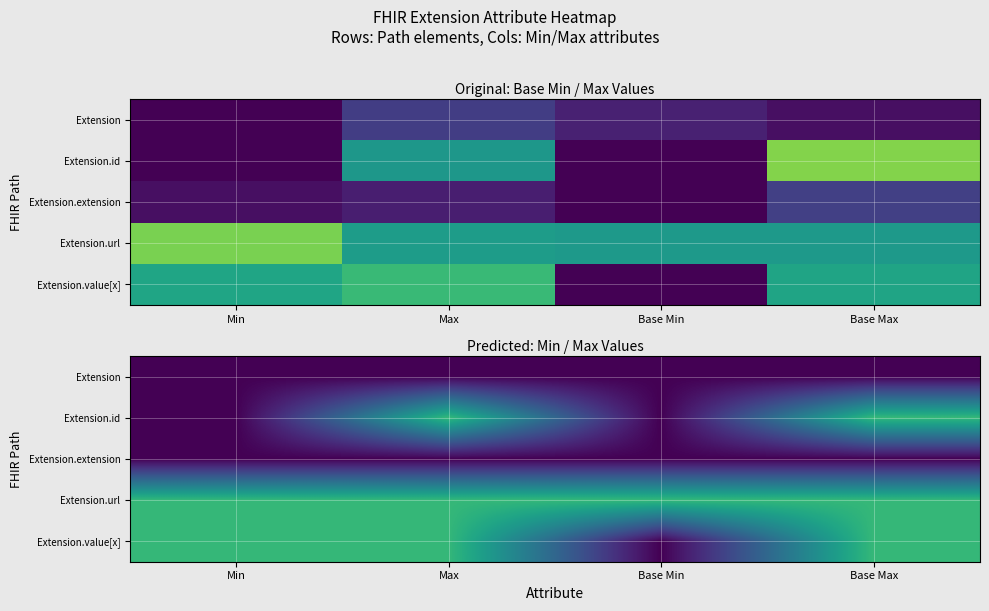

Which series has the largest total across all categories?

Extension.url